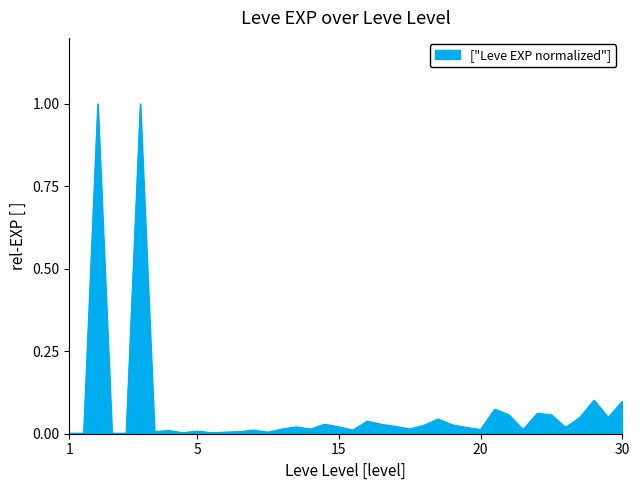

Does the chart have visible grid lines?

No